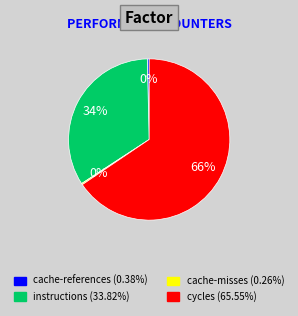

Is there any slice that represents more than half of the pie?

Yes